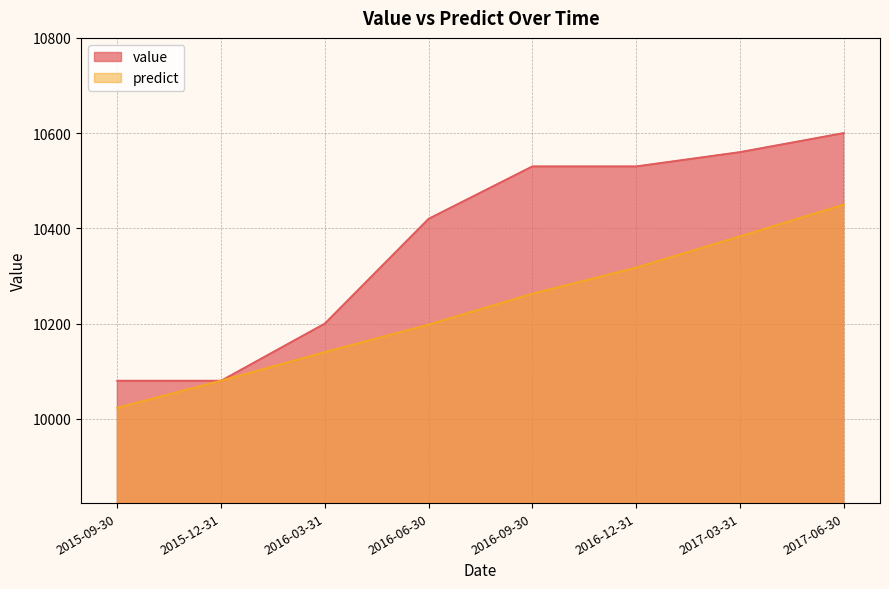

What value does the predict series have at 2017-06-30?

10449.8